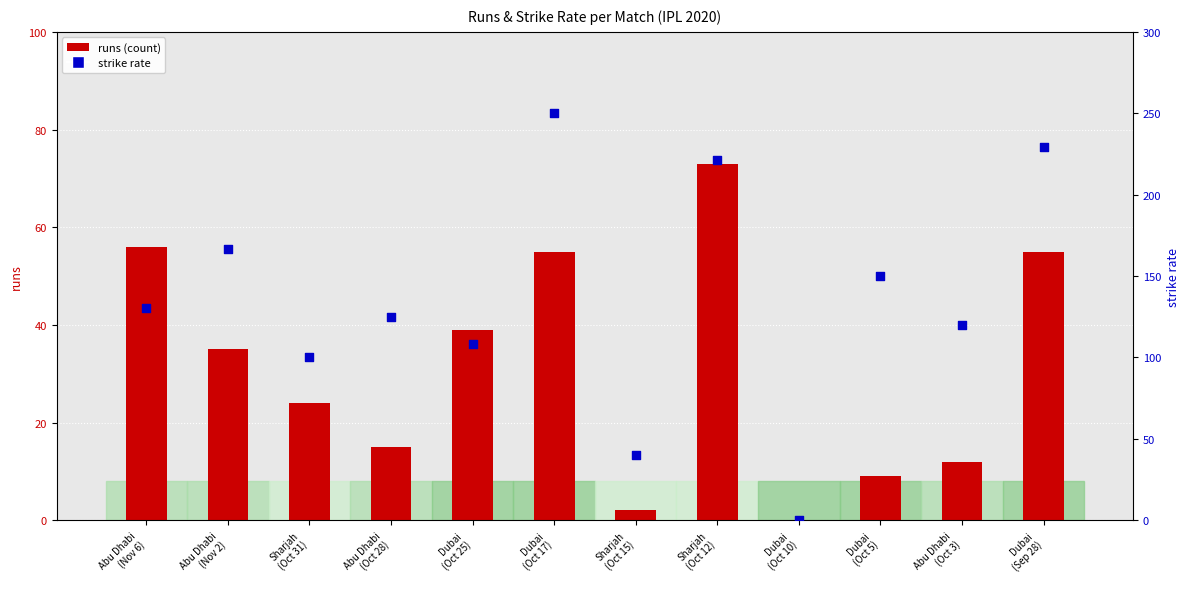

At which category is the sum across all series the highest?

Dubai
(Oct 17)